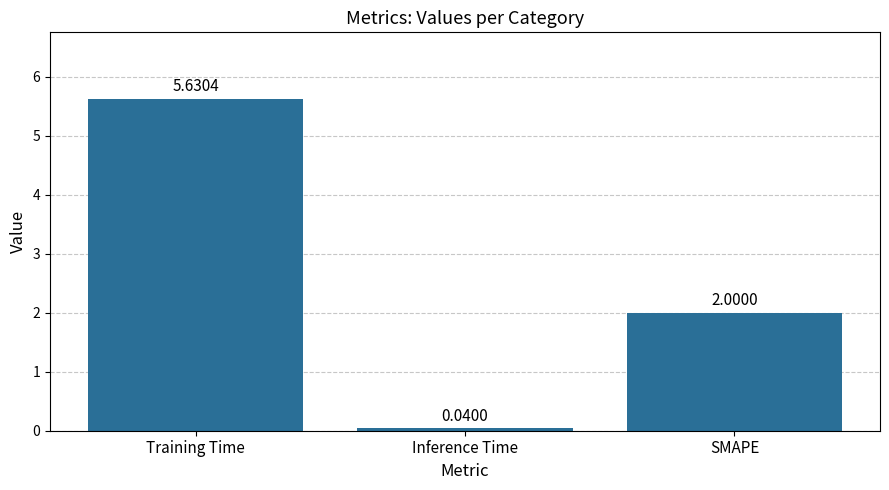

What is the sum of all values?

7.7